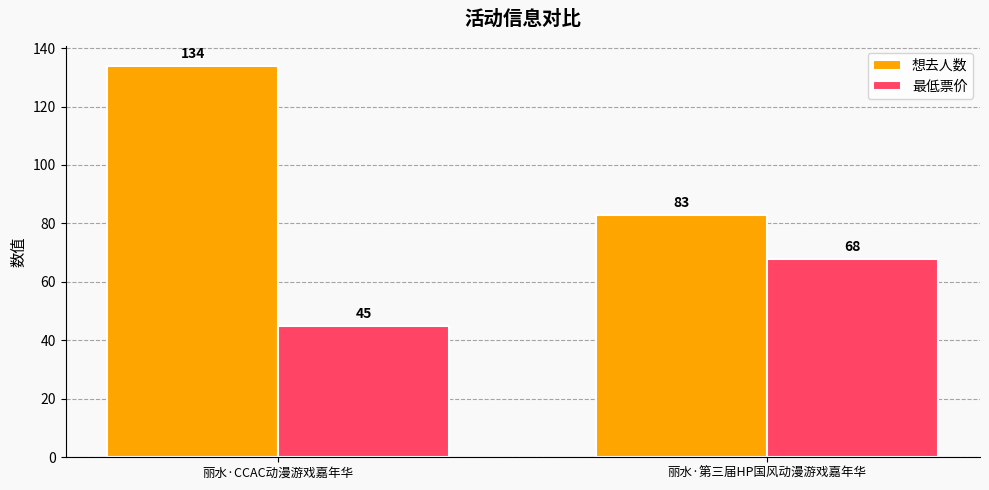

At which category does the chart reach its minimum across all series?

丽水·CCAC动漫游戏嘉年华